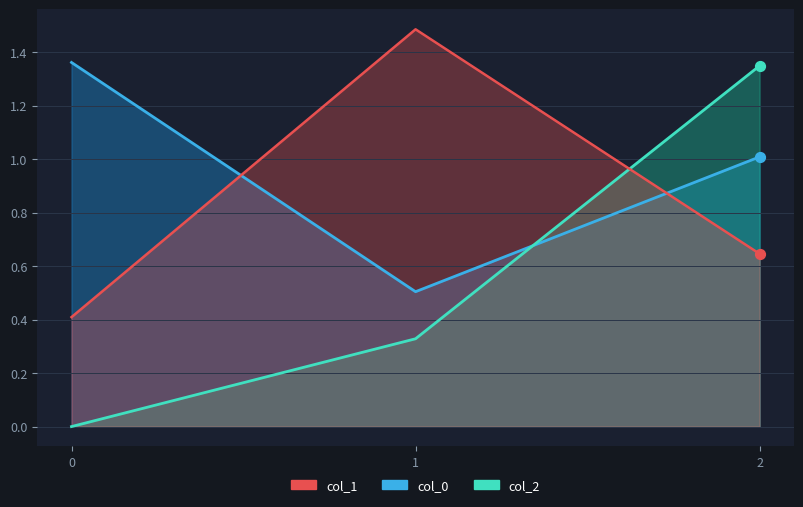

Which series contains the lowest Y value?

col_2